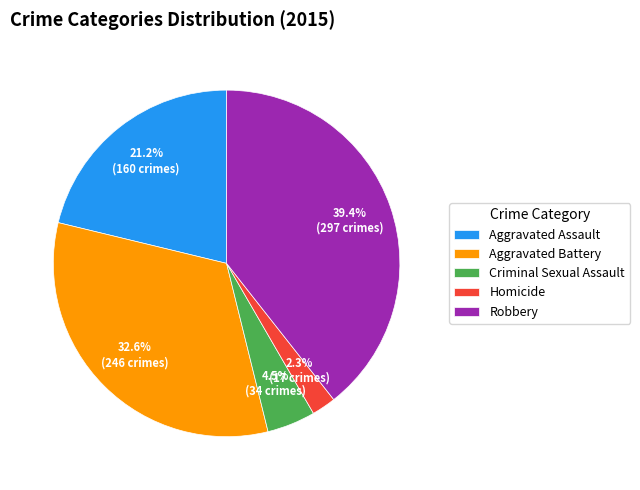

How many slices are in this pie chart?

5